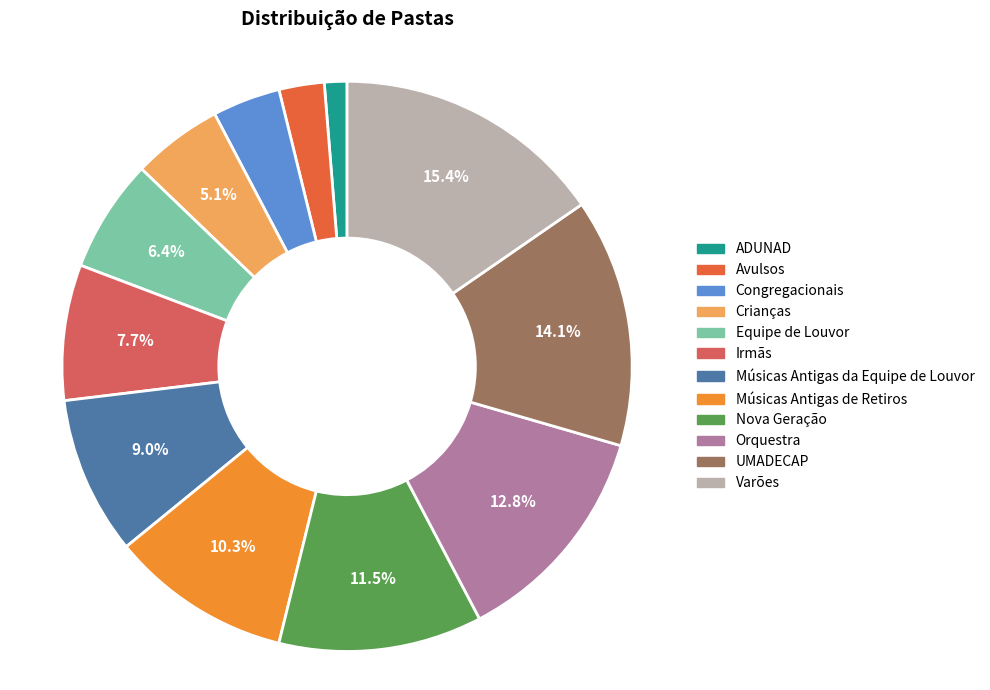

How much of the chart is everything except UMADECAP?

85.9%